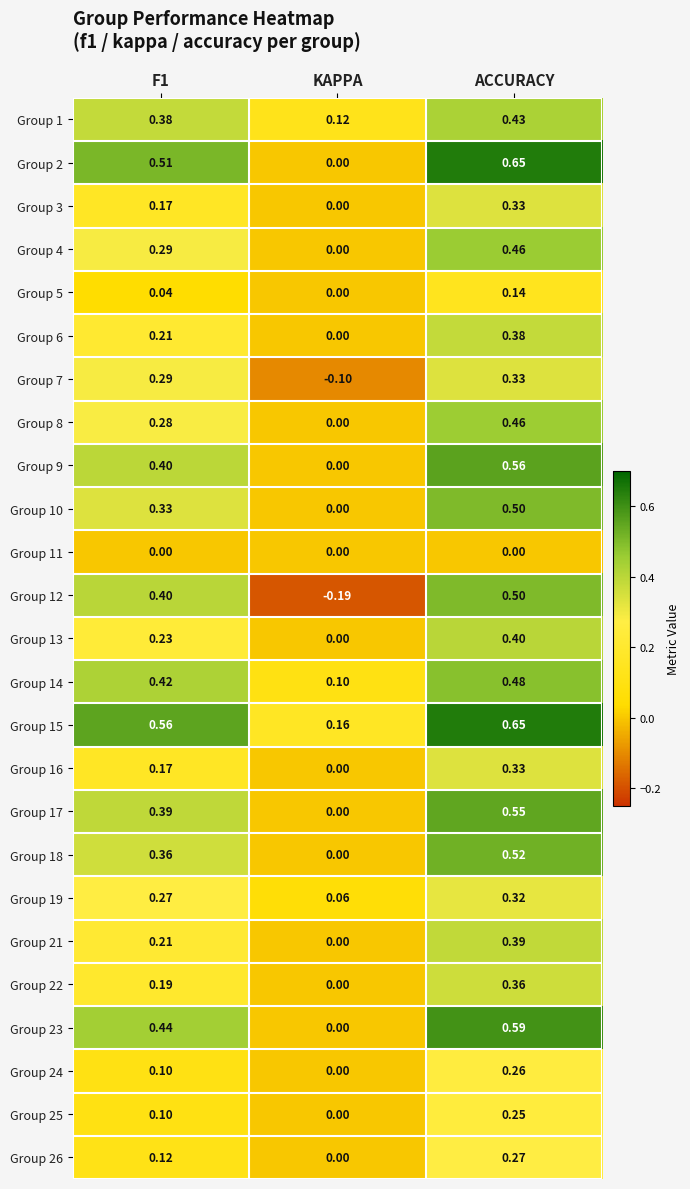

Which series has the largest total across all categories?

Group 15